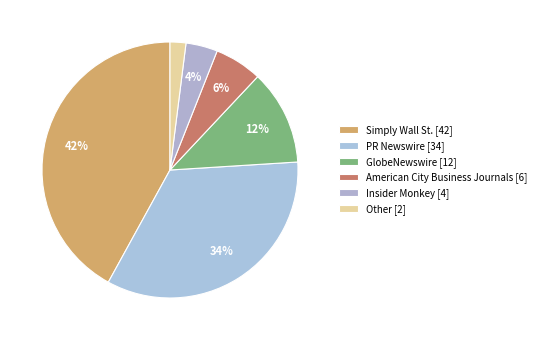

Does any single category account for the majority?

No